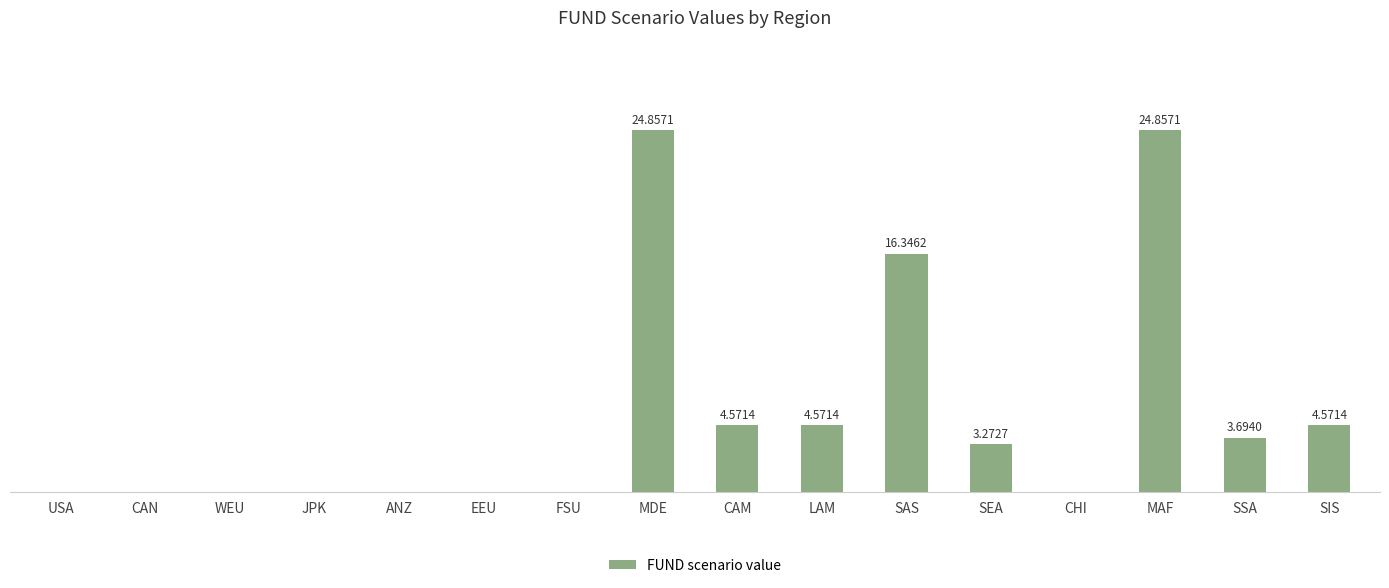

Which has a higher value, JPK or SAS?

SAS